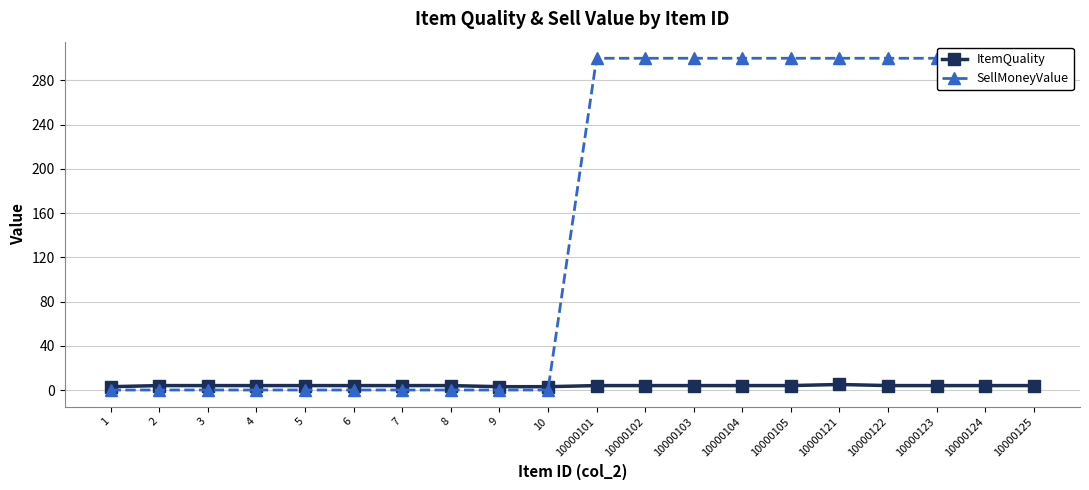

Rank the series by their maximum value, from lowest to highest.

ItemQuality, SellMoneyValue